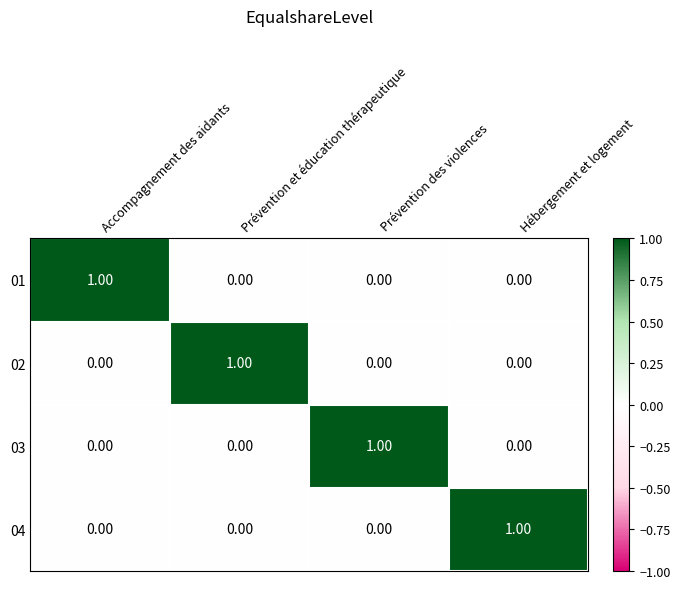

Which category has the highest value in the 03 series?

Prévention des violences